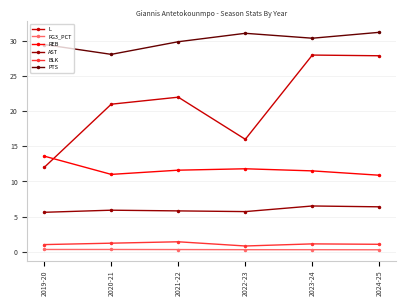

How many categories are shown in the chart?

6